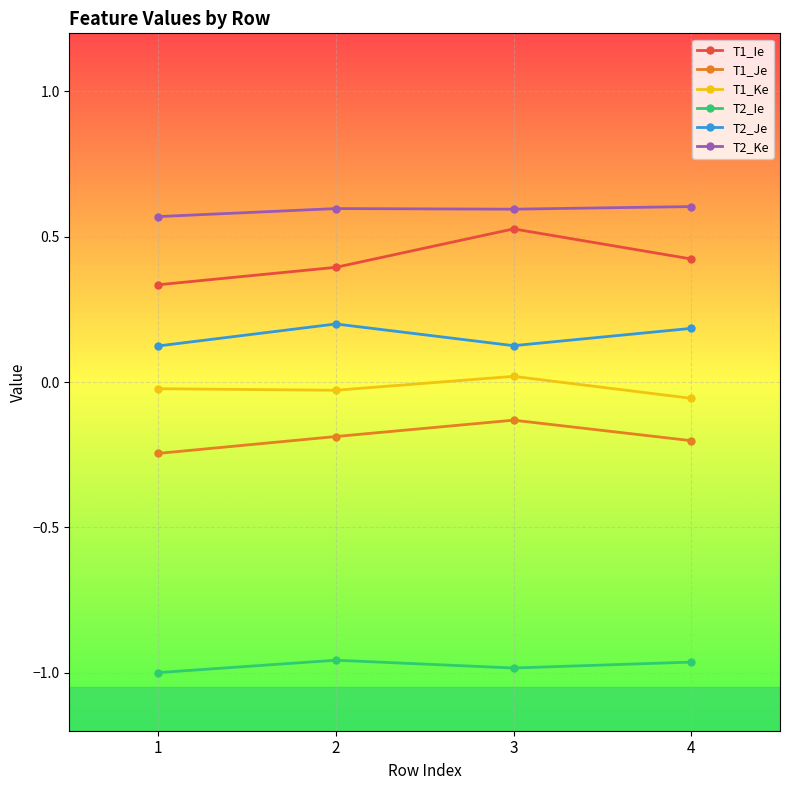

True or false: T1_Ie and T1_Ke intersect in this chart.

False